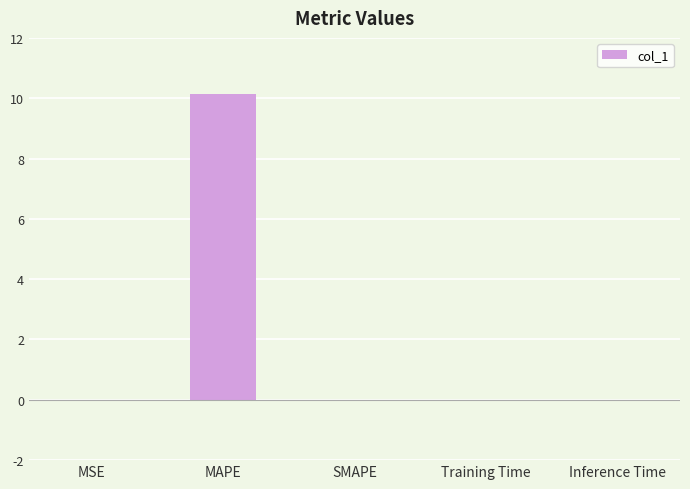

What is the sum of all values?

10.1